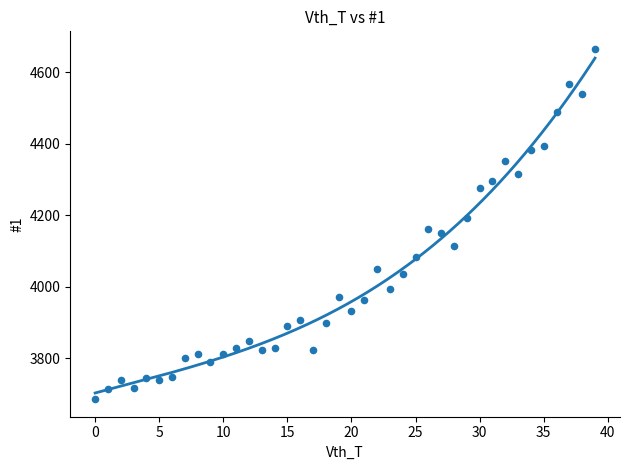

What is the range of Y values (max minus min)?

979